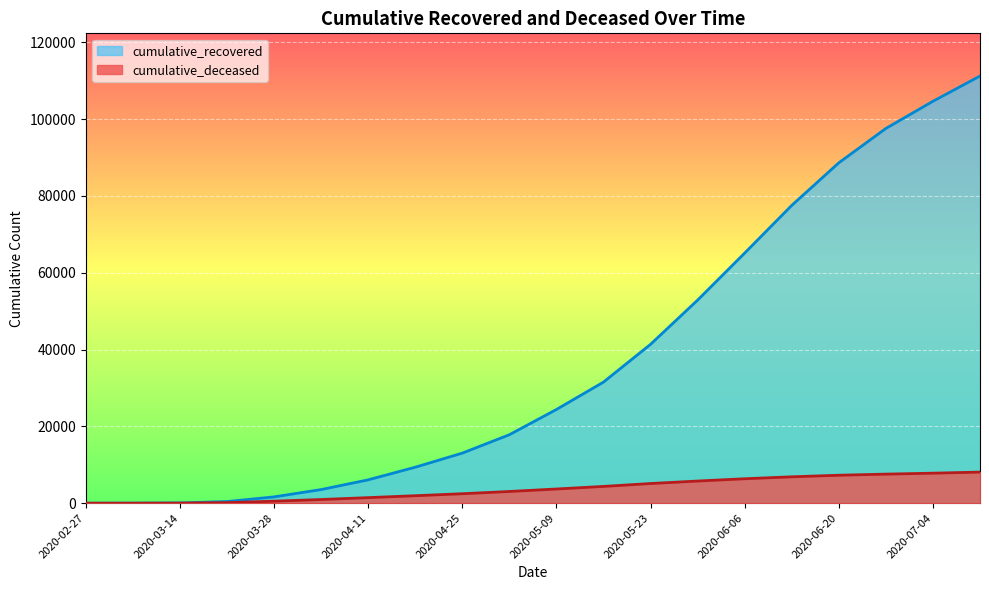

How many data points in cumulative_recovered are less than 24392?

10